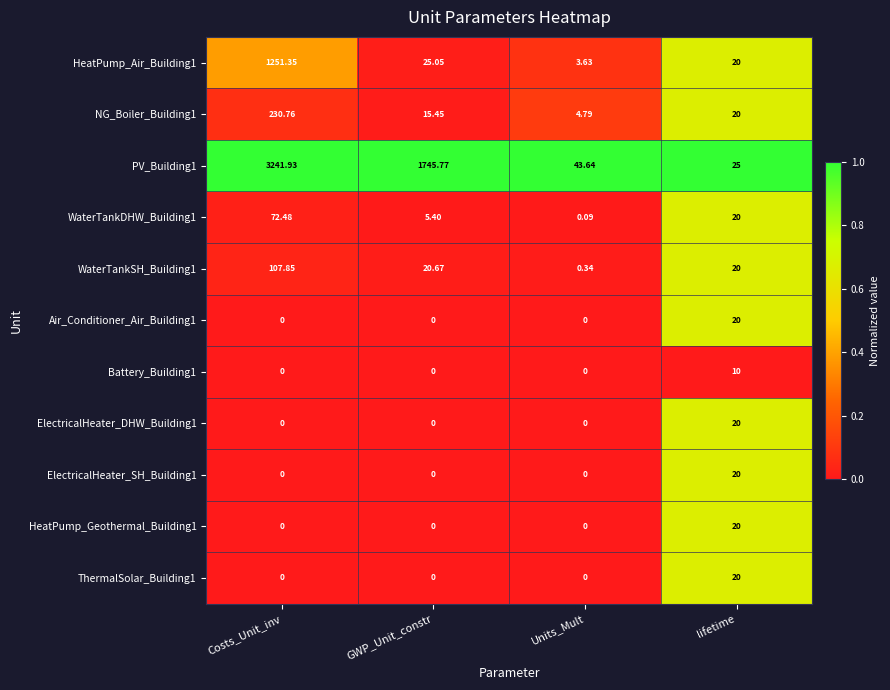

How many data points does each series have?

4